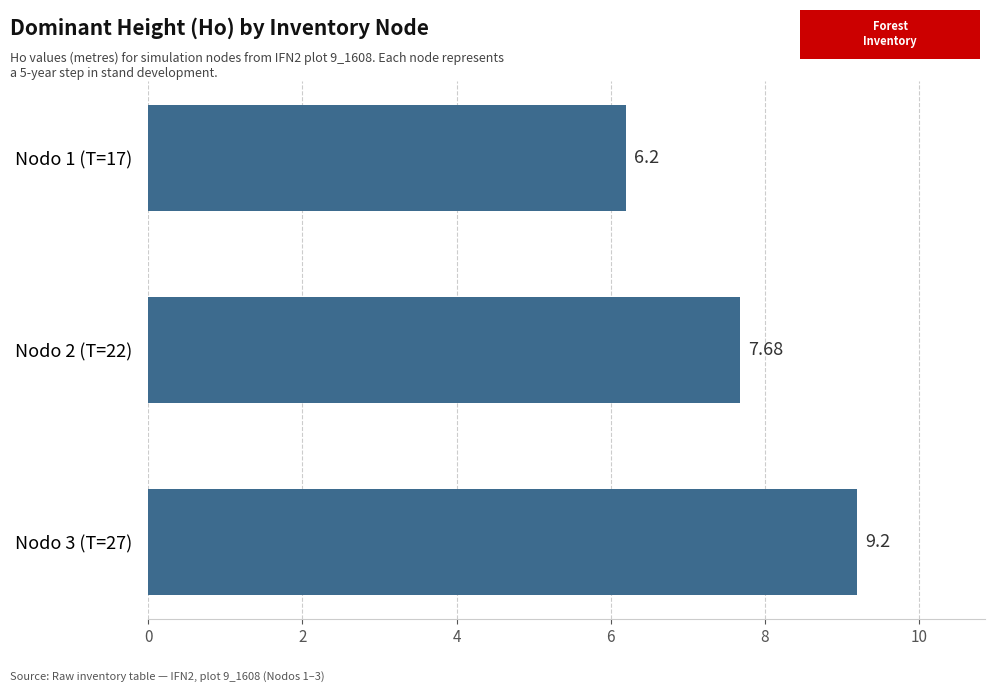

Approximately how many times larger is the value at Nodo 2 (T=22) compared to Nodo 1 (T=17)?

1.2